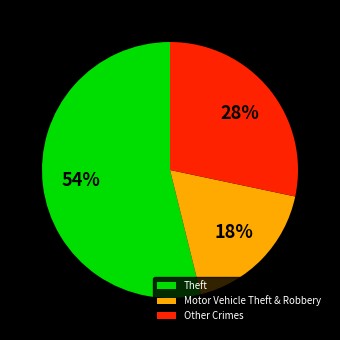

Which category has the smallest portion of the pie?

Motor Vehicle Theft & Robbery